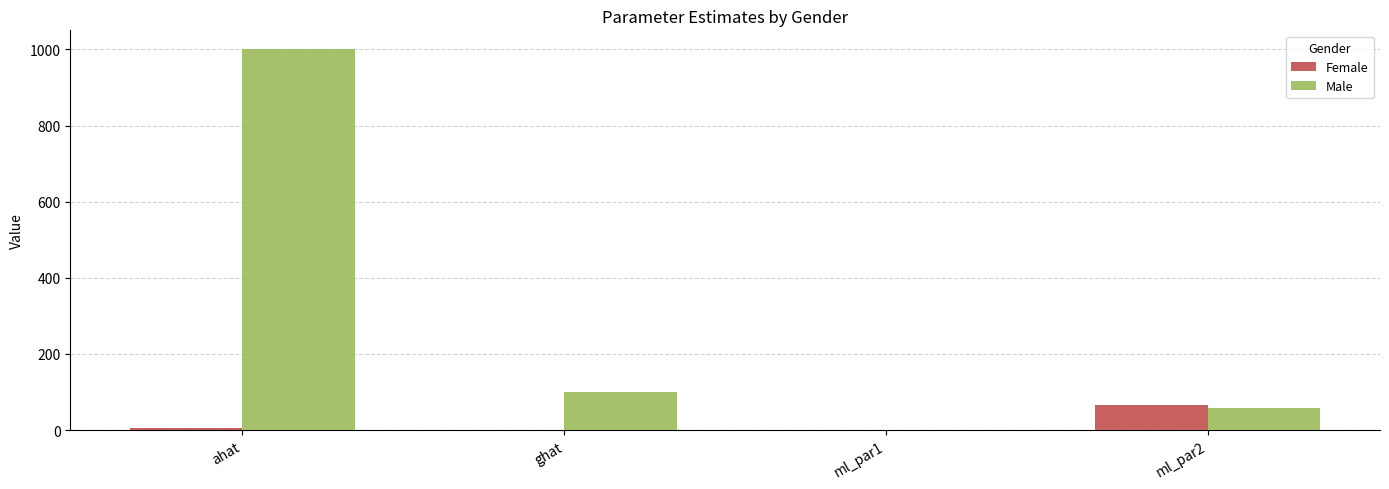

The Male series shows 95.6 at ml_par2. True or false?

False